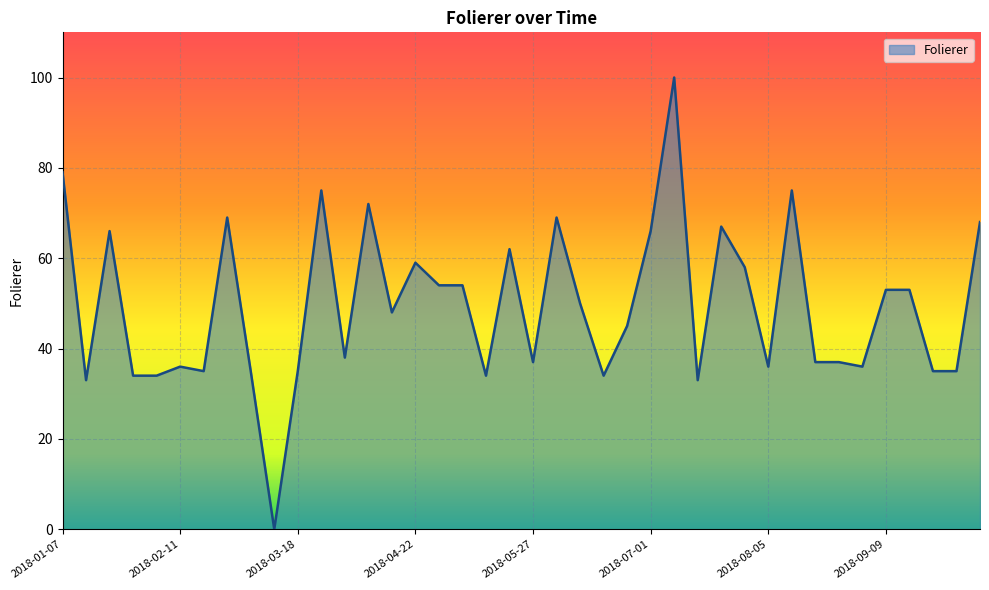

Reading left to right, transcribe all the data shown in this chart.

79	33	66	34	34	36	35	69	35	0	35	75	38	72	48	59	54	54	34	62	37	69	50	34	45	66	100	33	67	58	36	75	37	37	36	53	53	35	35	68